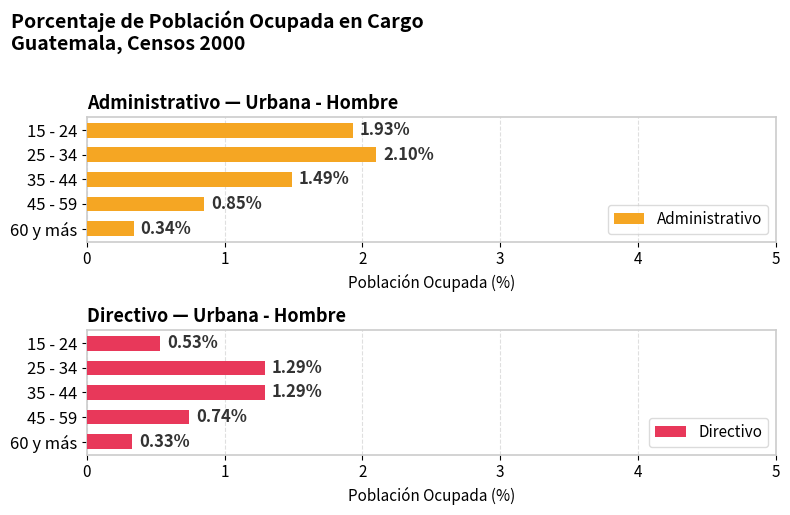

Is it true that Administrativo equals 2.5 at 15 - 24?

False